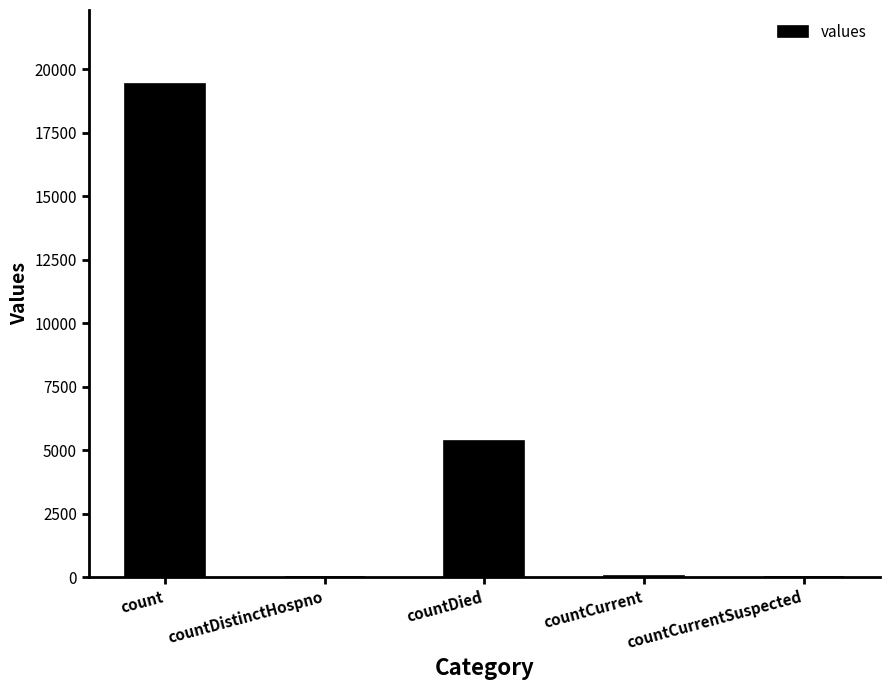

True or false: the data shows 0 at countCurrentSuspected.

True